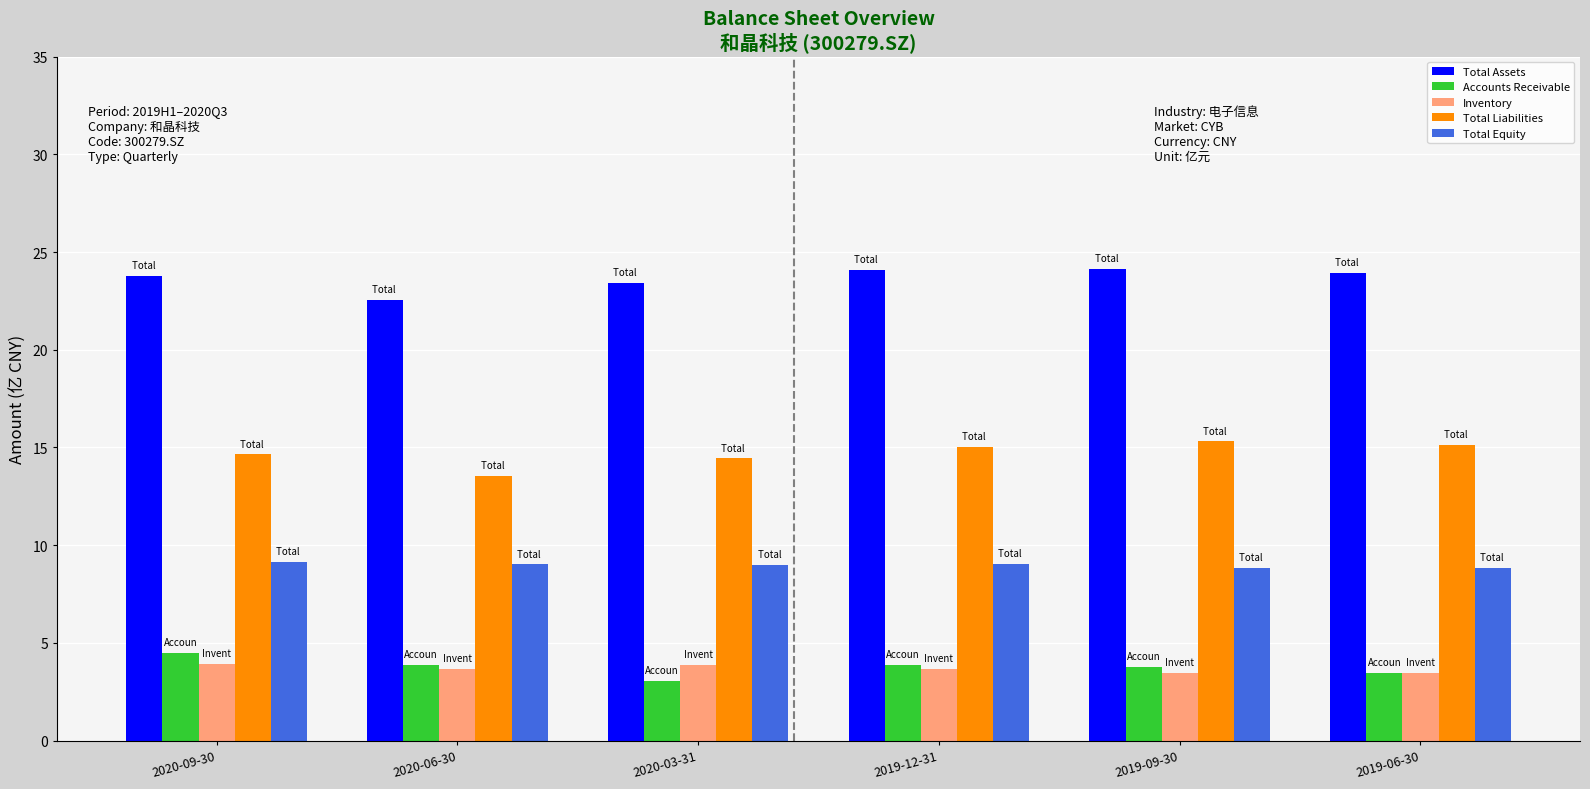

What is the difference between the highest and lowest values at 2020-03-31?

20.4